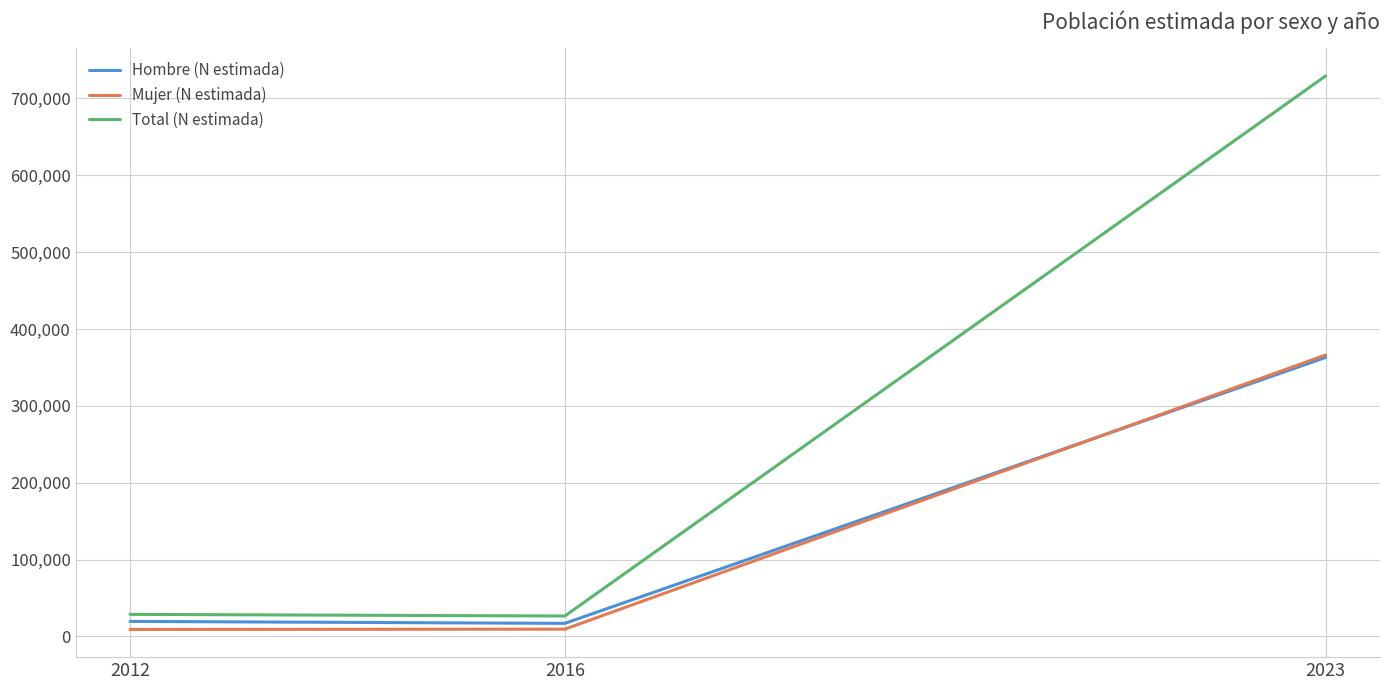

Between 2016 and 2023, which series saw the biggest shift?

Total (N estimada)